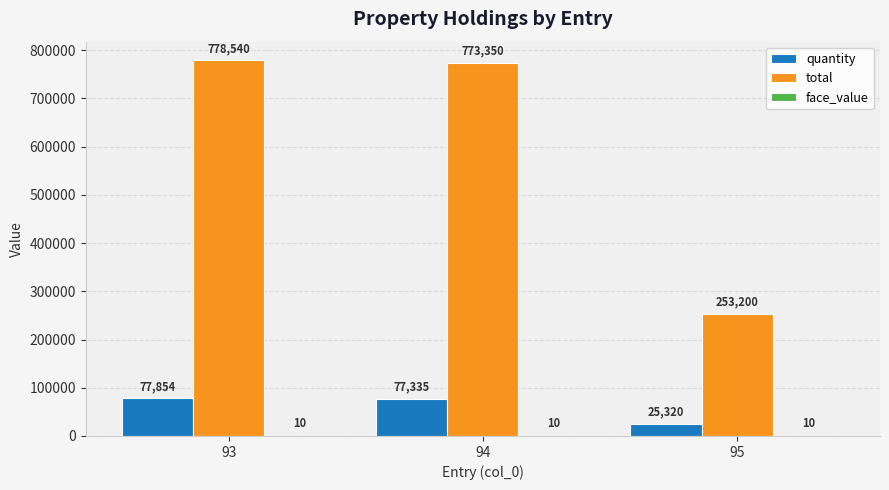

Does the chart contain stacked bars?

No